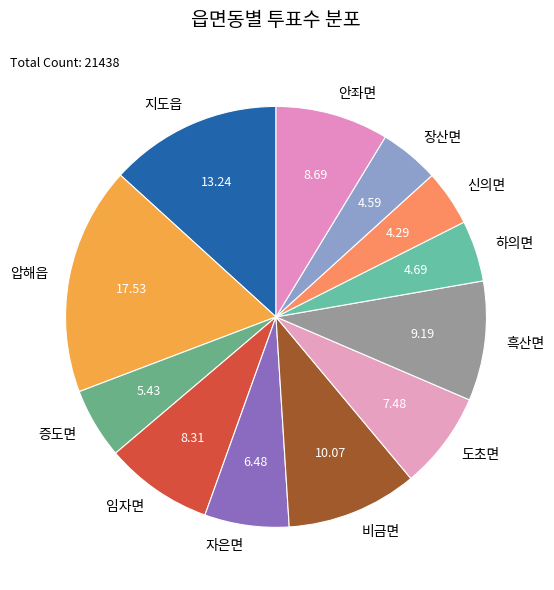

Which category has the biggest portion of the pie?

압해읍